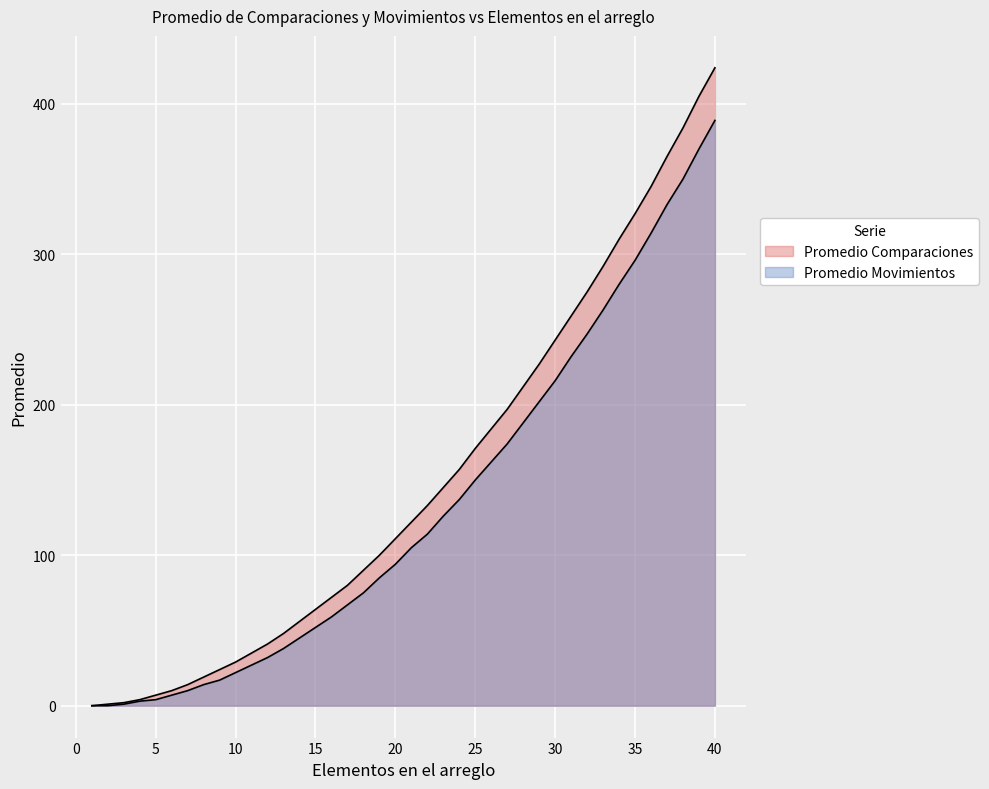

What is the sum of all Promedio Movimientos values?

5300